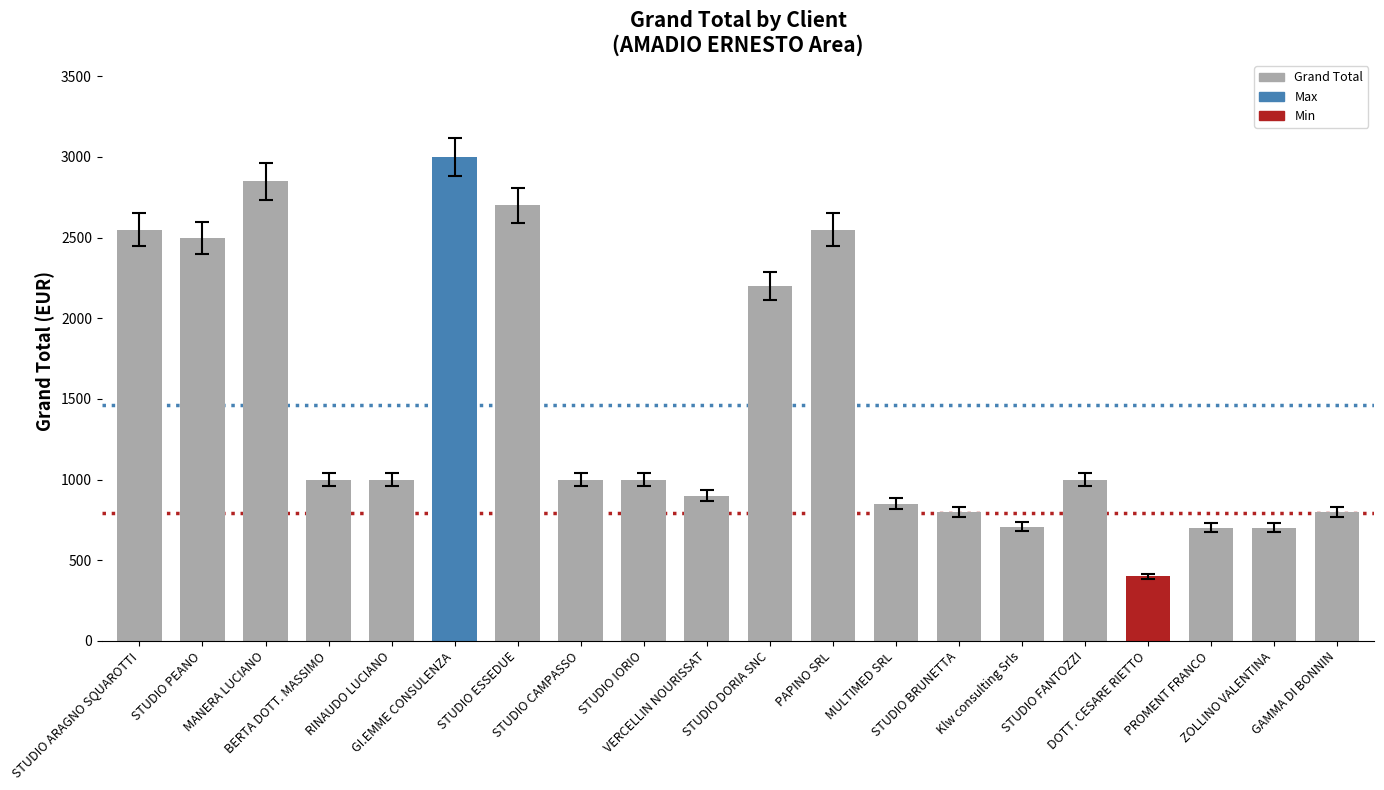

What is the greatest value displayed?

3000